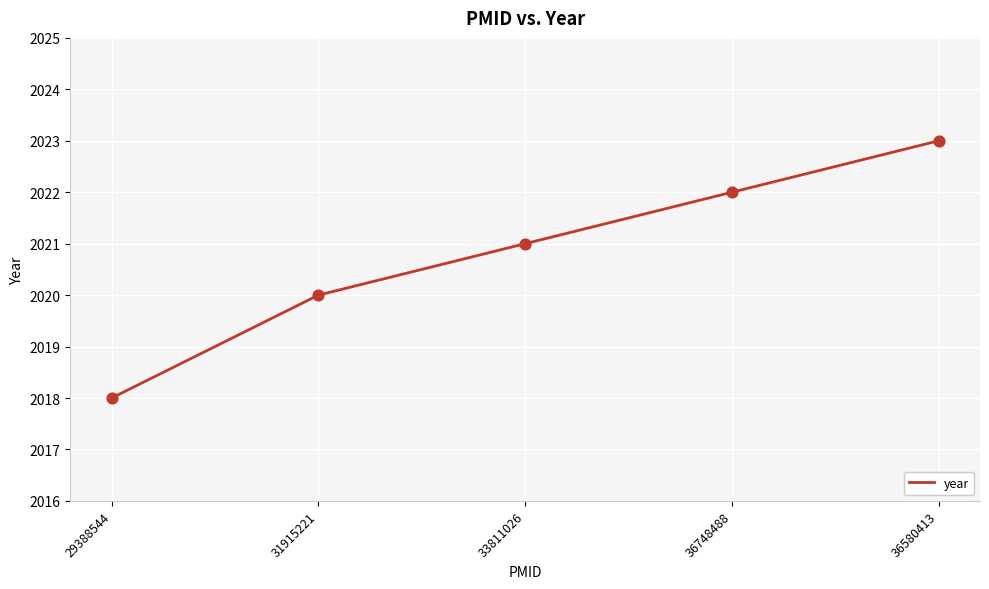

What is the ratio of the value at 36580413 to the value at 33811026?

1.0